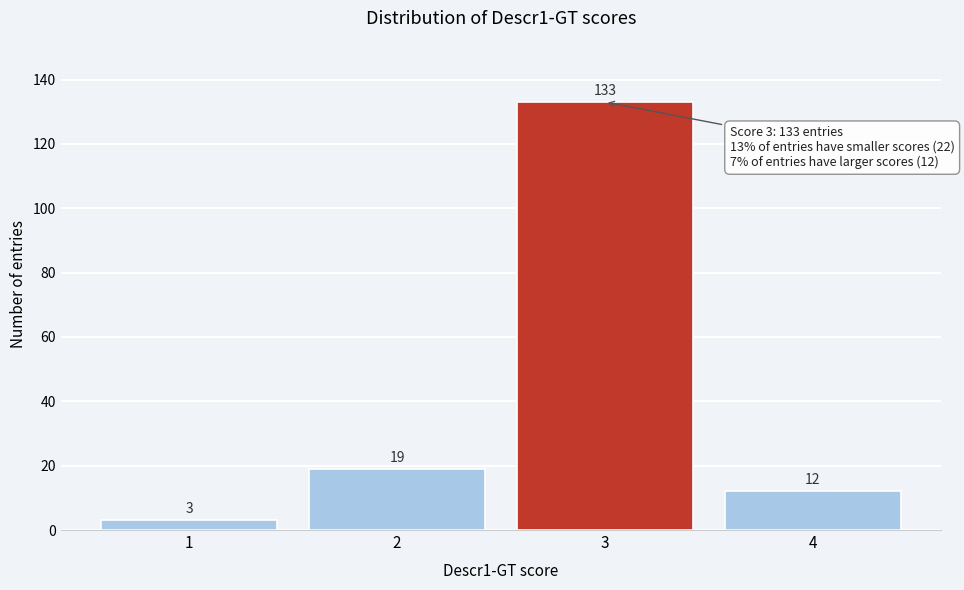

Reading left to right, what are all the values shown in this chart?

3	19	133	12